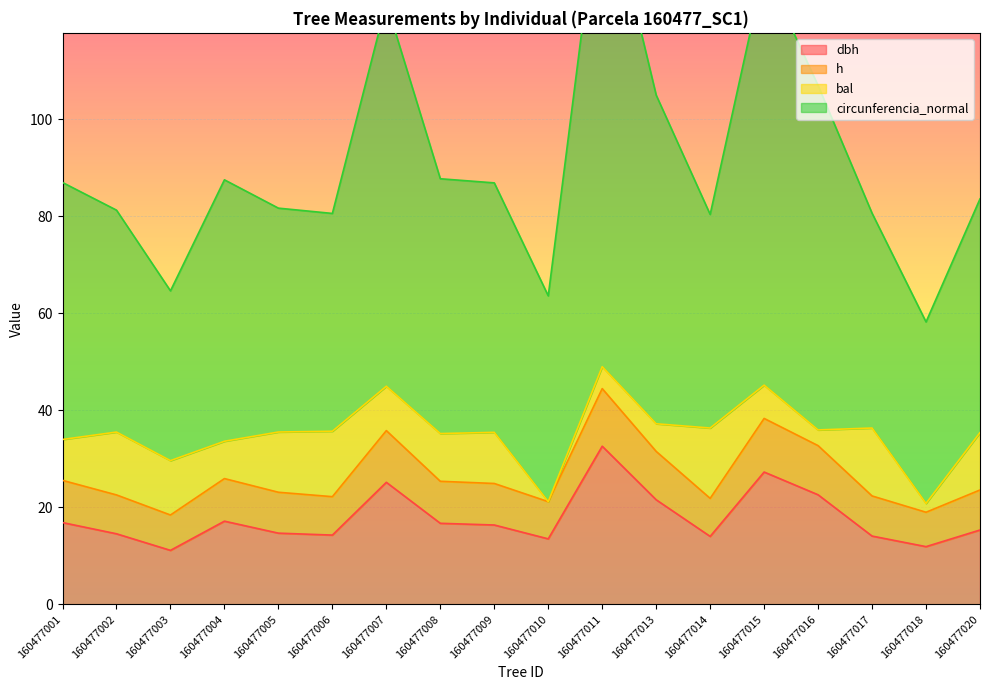

What is the maximum value for dbh?

32.6